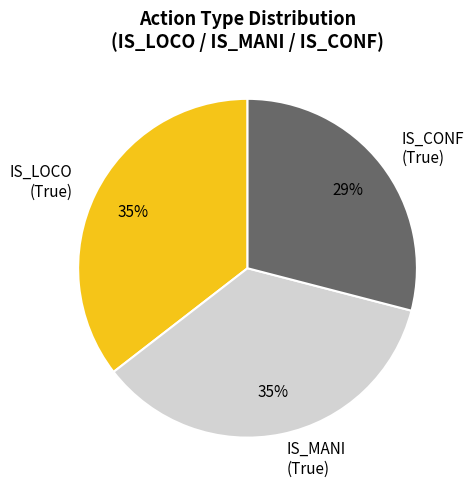

Do IS_MANI (True) and IS_CONF (True) together represent more than half of the pie?

Yes